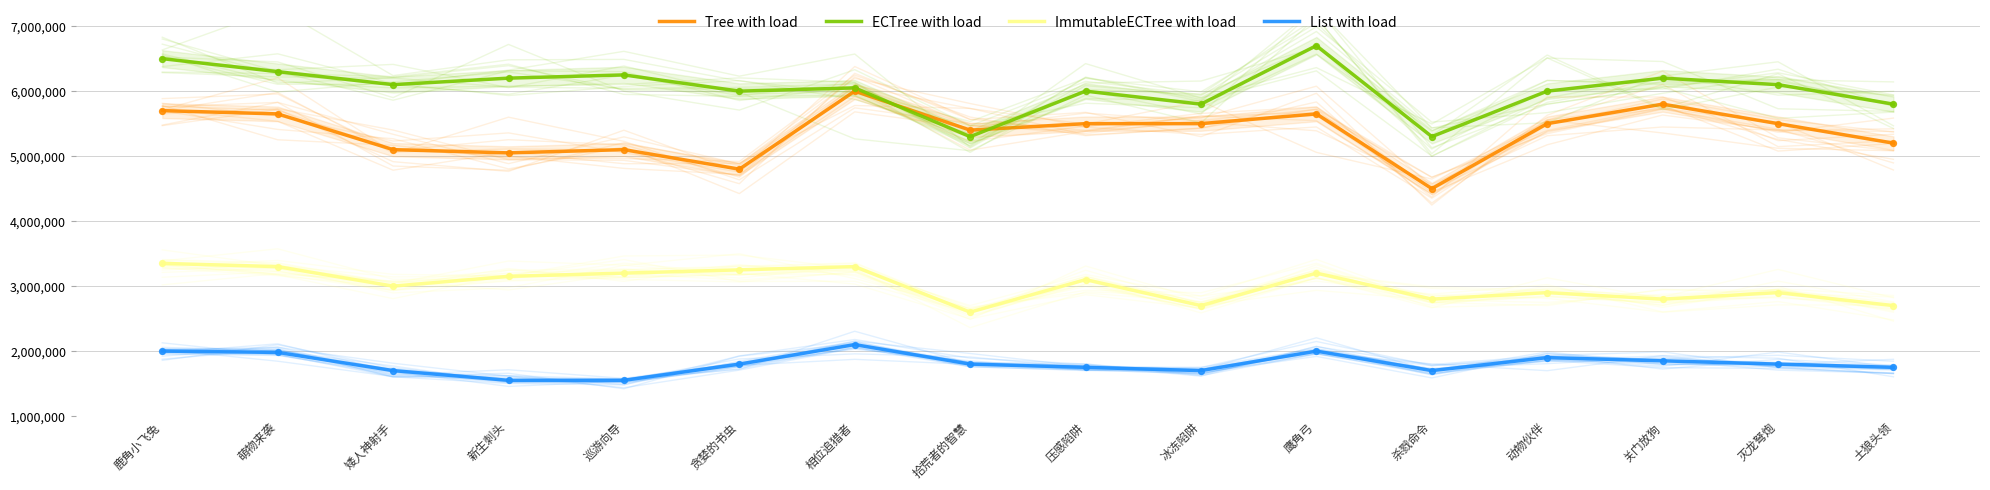

At how many categories does at least one series exceed 1721706?

16